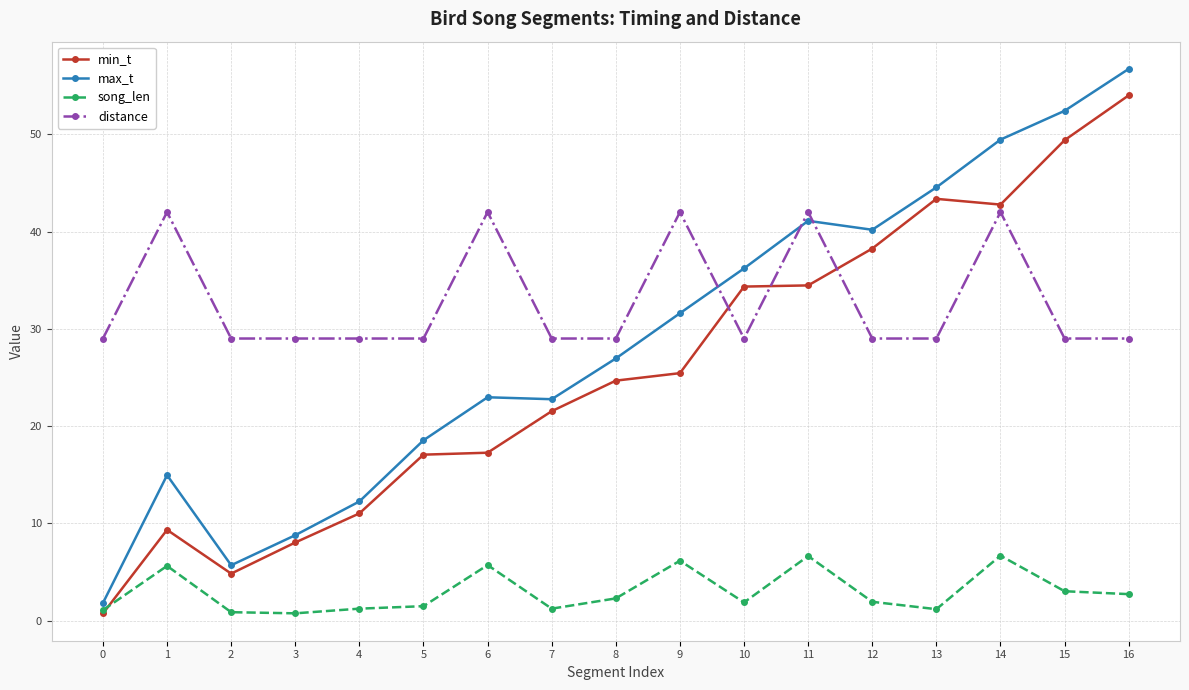

List the series in order of their peak value, lowest first.

song_len, distance, min_t, max_t